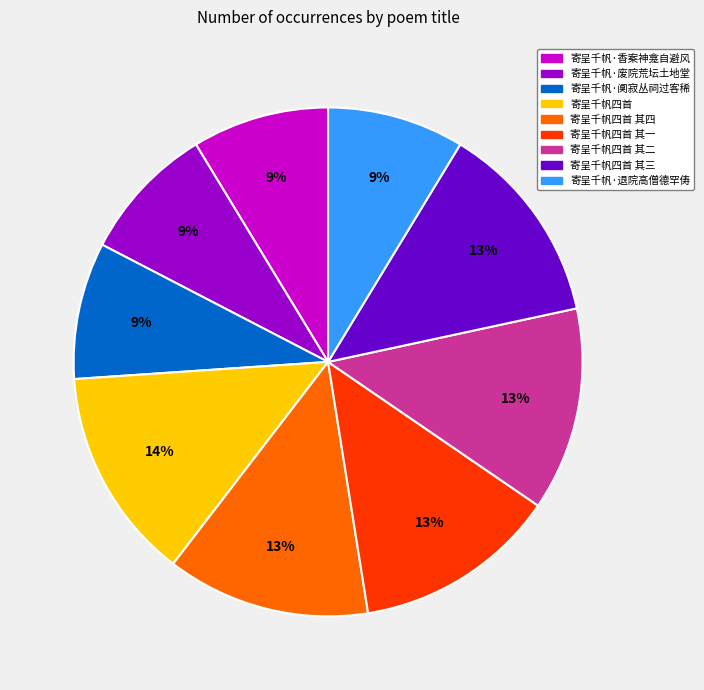

Which category has the biggest portion of the pie?

寄呈千帆四首